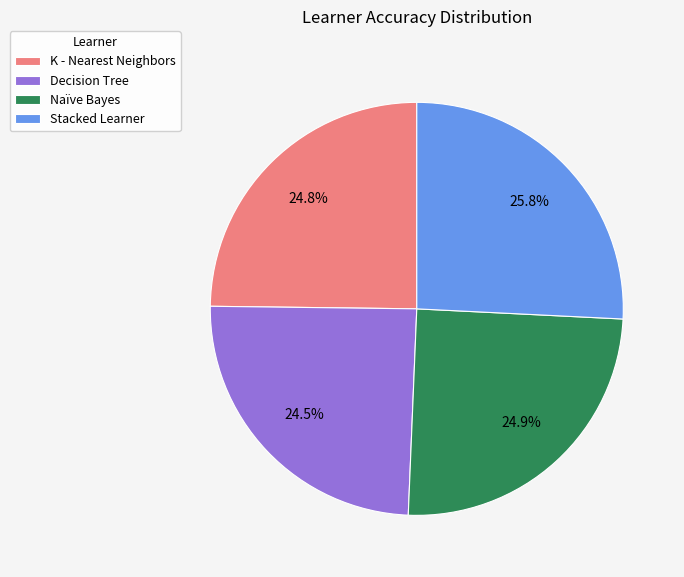

Is K - Nearest Neighbors the majority of the pie?

No